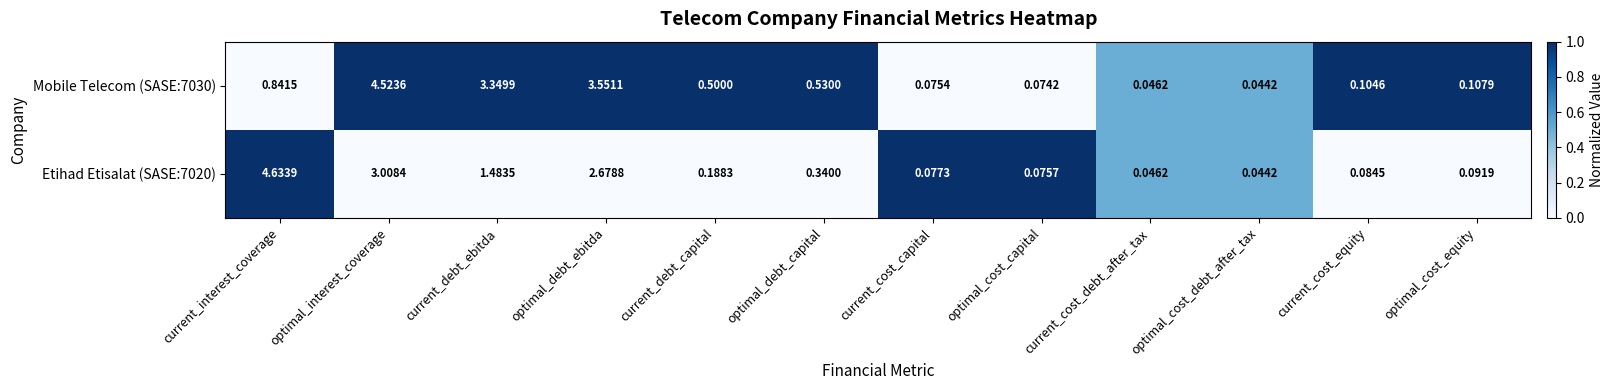

Which category has the highest value across all series?

current_interest_coverage